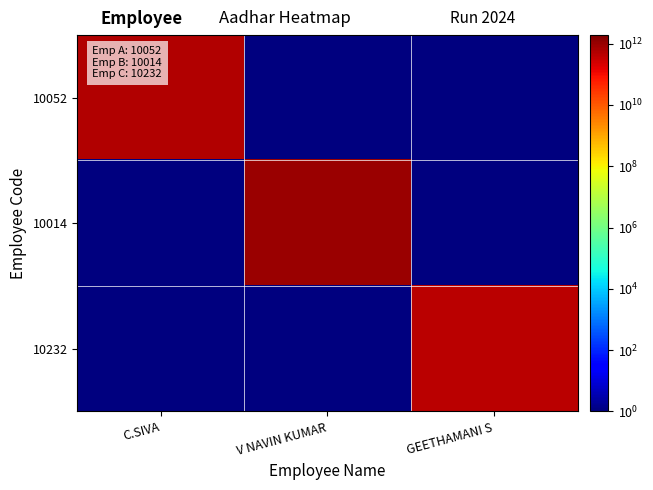

Which series has the largest total across all categories?

10014